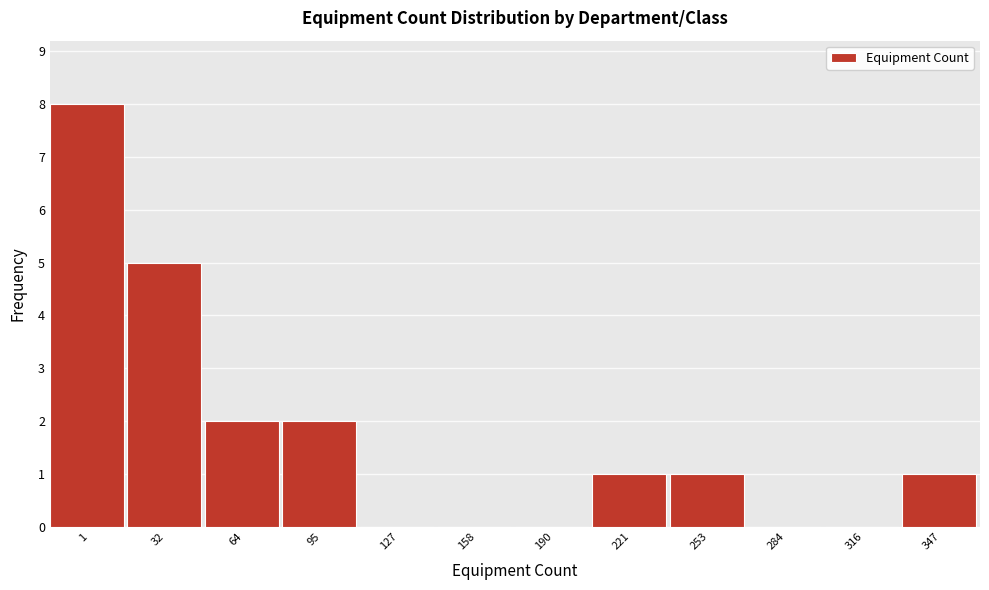

Reading right to left, transcribe all the data shown in this chart.

347=1	316=0	284=0	253=1	221=1	190=0	158=0	127=0	95=2	64=2	32=5	1=8